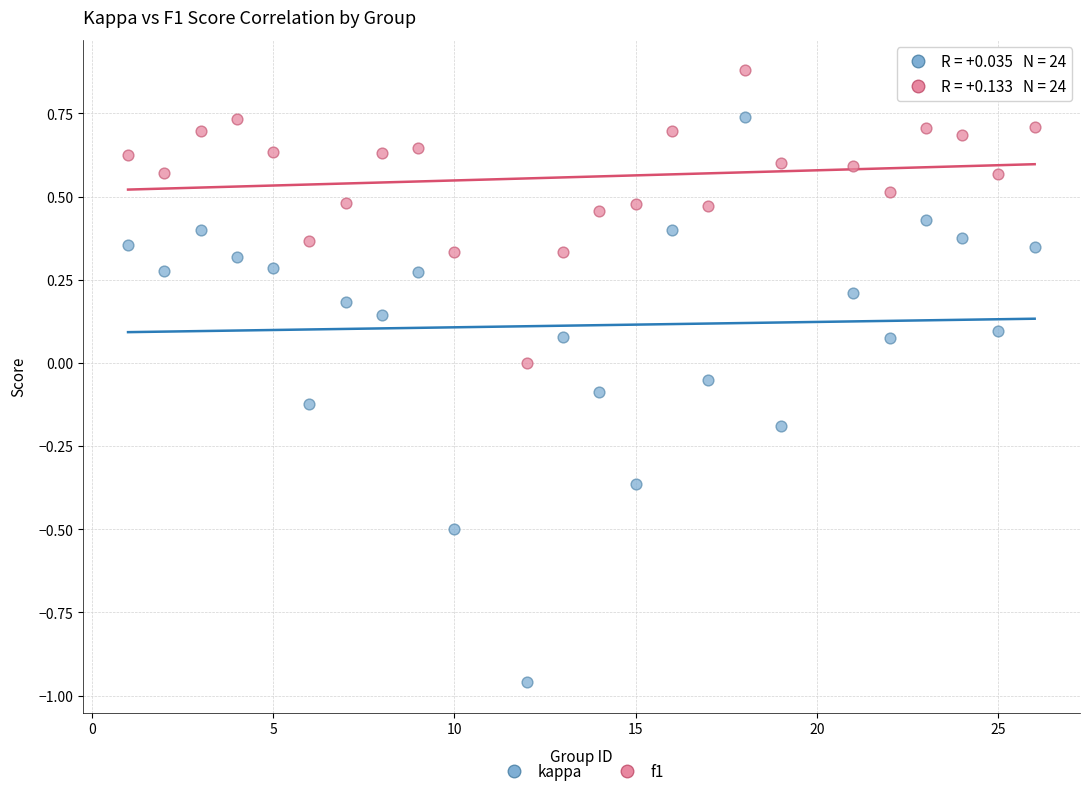

Which series has the largest Y range (max minus min)?

kappa